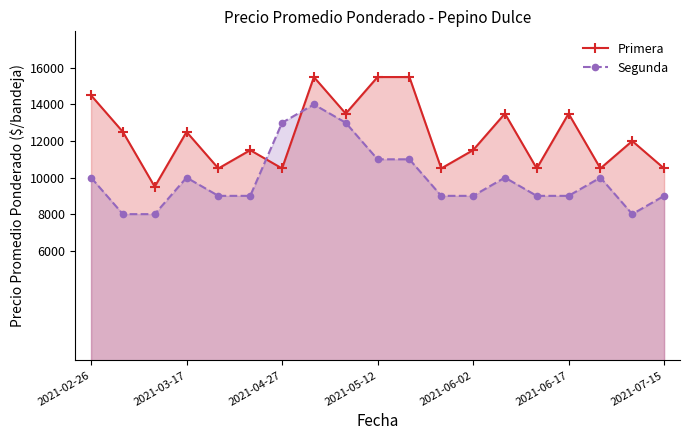

At which category does Segunda reach its first local peak?

2021-03-17